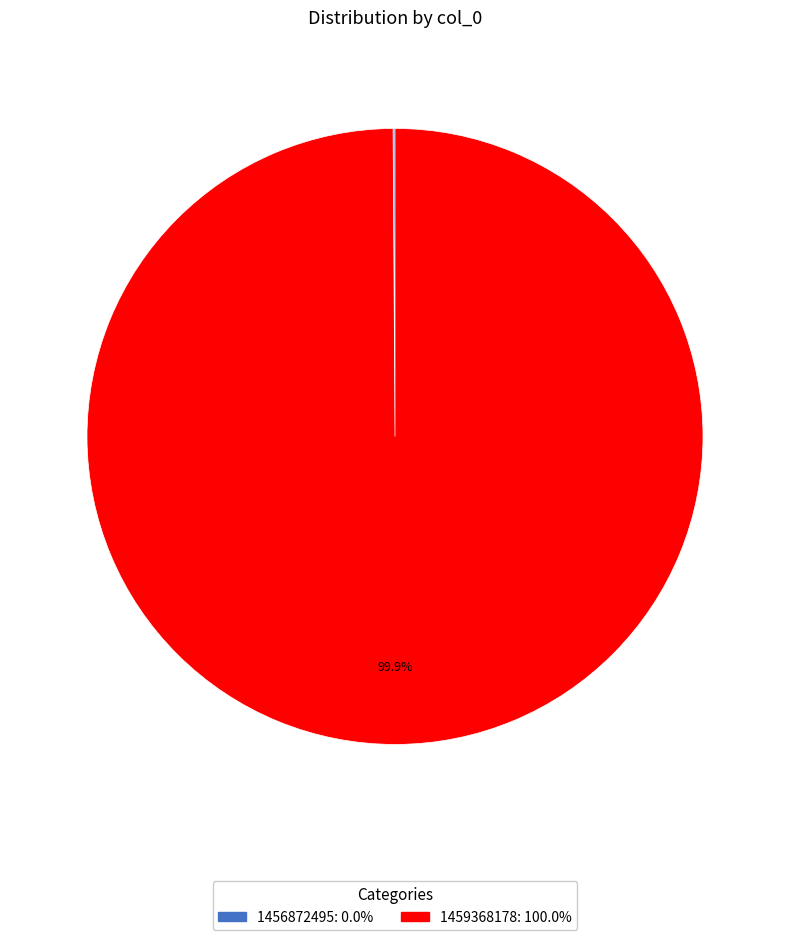

Which category has the biggest portion of the pie?

1459368178